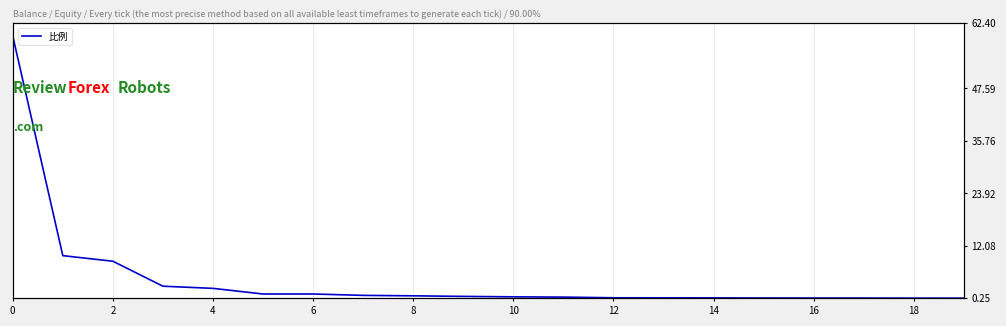

Reading left to right, what are all the values shown in this chart?

59.4	9.9	8.6	3.0	2.5	1.2	1.2	0.9	0.8	0.7	0.6	0.5	0.4	0.4	0.3	0.3	0.3	0.3	0.3	0.3